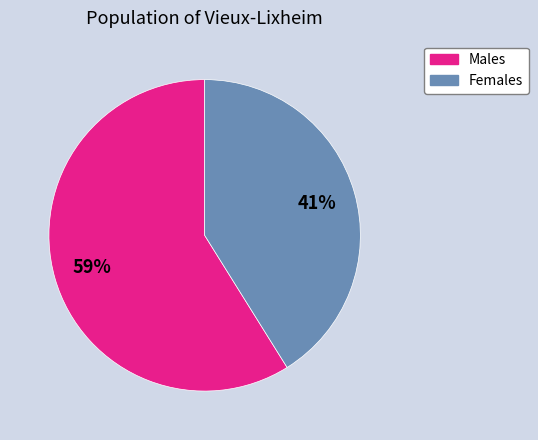

Is there a majority slice in this chart?

Yes